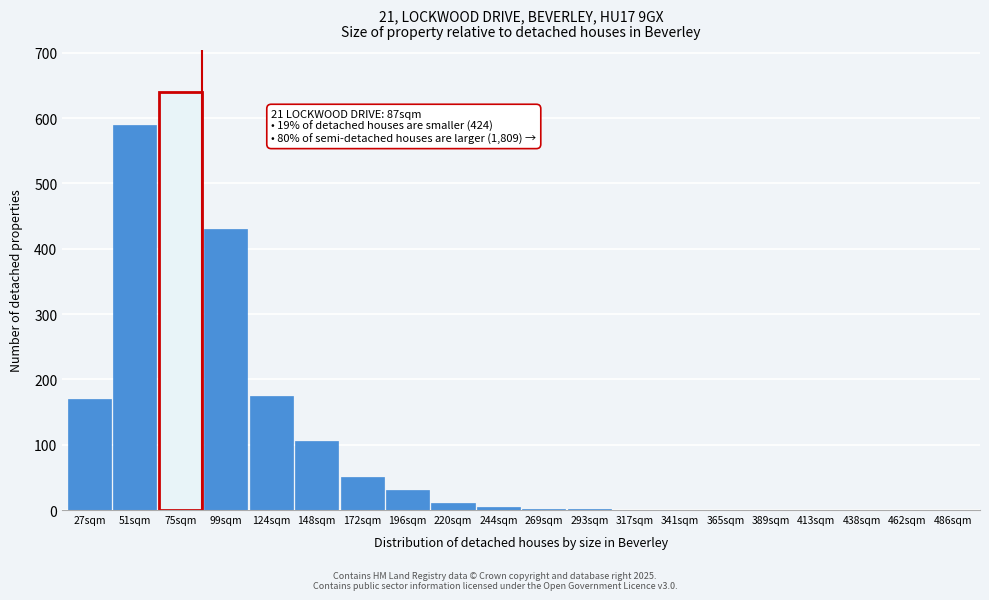

The chart shows a value of 235 at 27sqm. True or false?

False